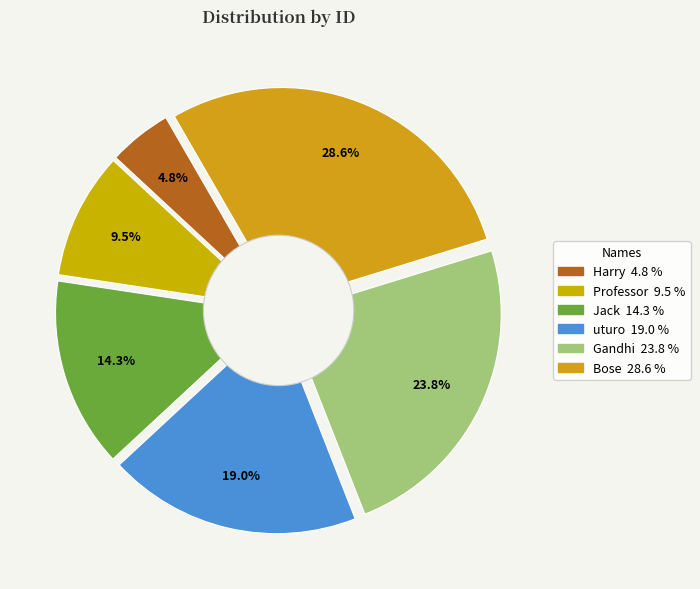

What percentage is the Professor slice, to the nearest percent?

10%